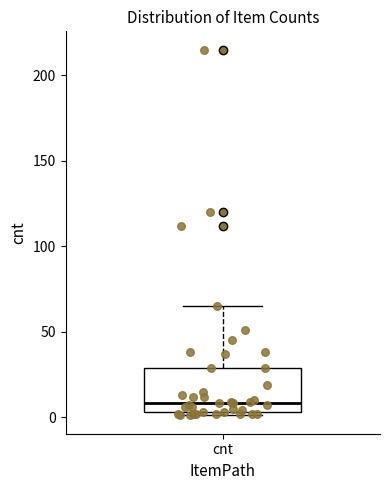

Where is the lower edge of the box for cnt on the y-axis? The values are not printed on the chart, so give them approximately, as read against the axis.

5